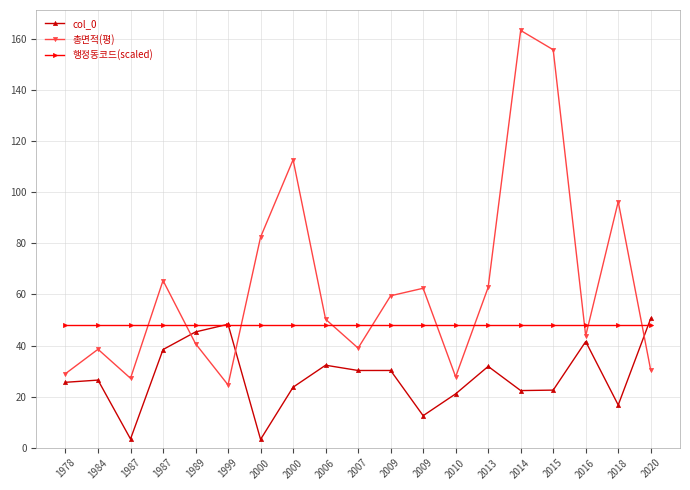

How many distinct data groups are displayed?

3